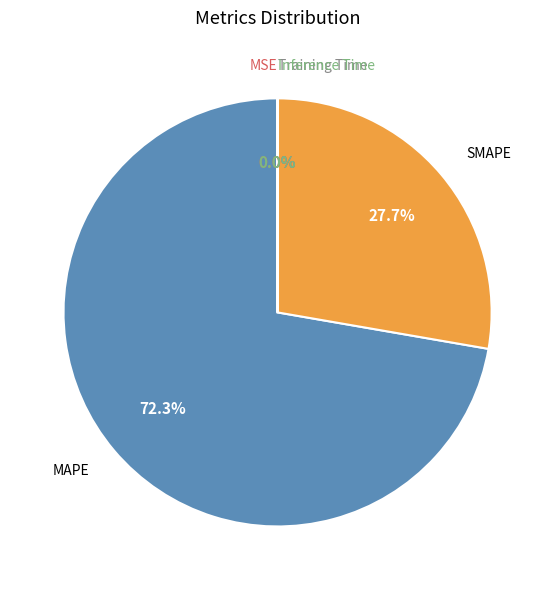

Is there a majority slice in this chart?

Yes